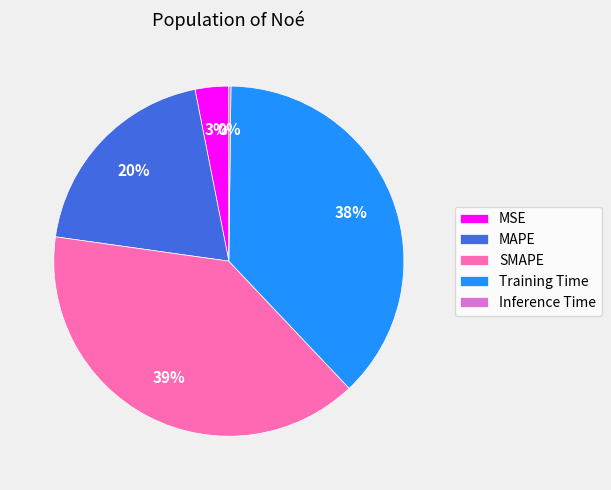

To the nearest percent, what is the difference between the Training Time and MAPE slice percentages?

18%